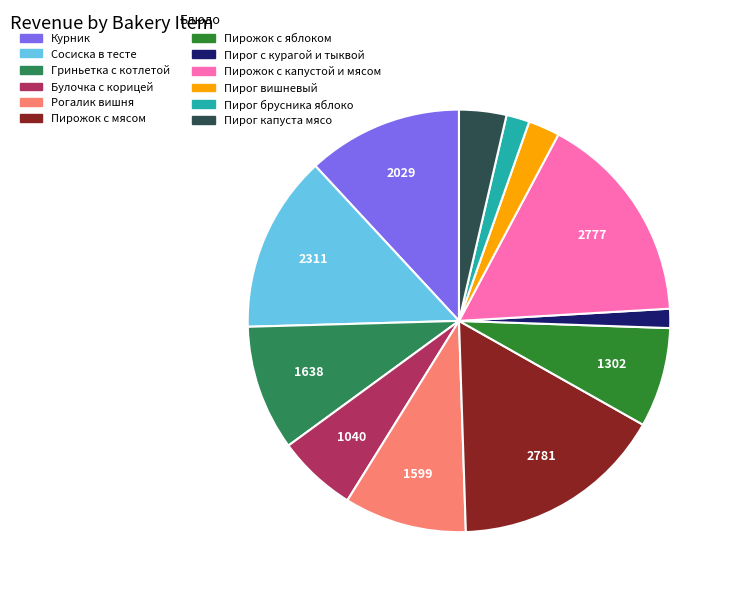

Between Пирог с курагой и тыквой and Курник, which is larger?

Курник